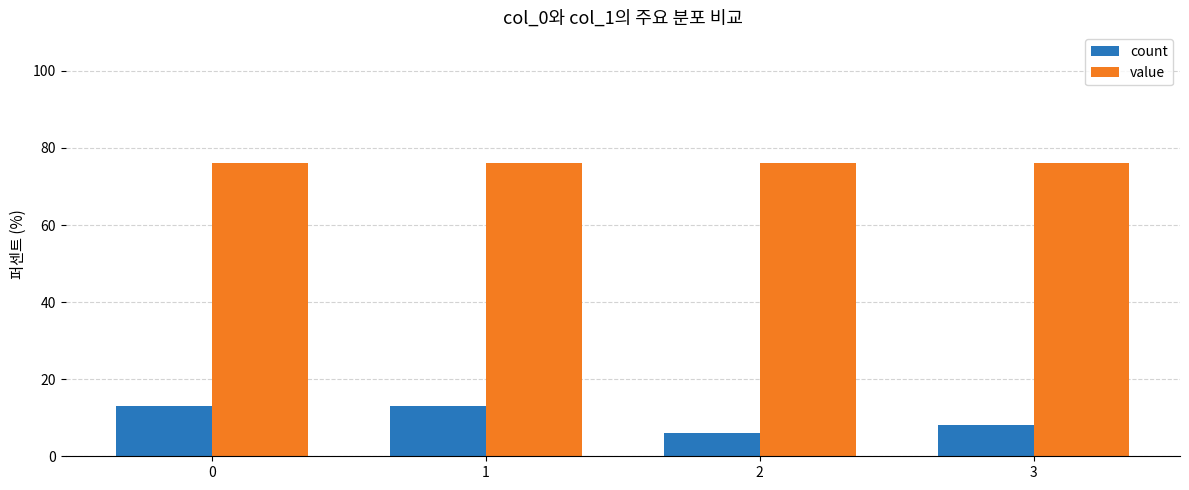

What is the value of the count bar at the 1st from the left?

13